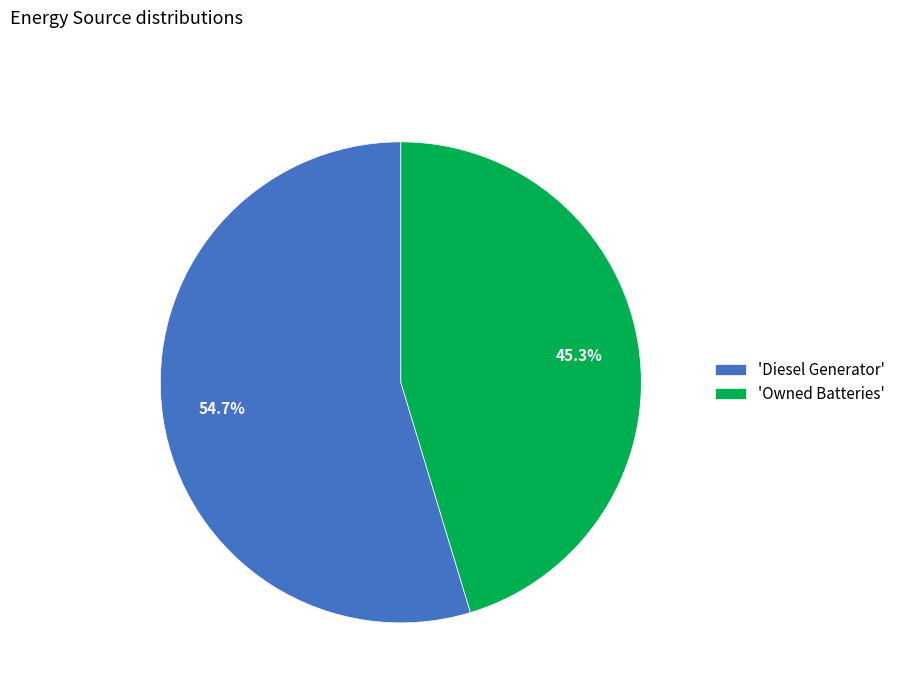

How many slices are in this pie chart?

2